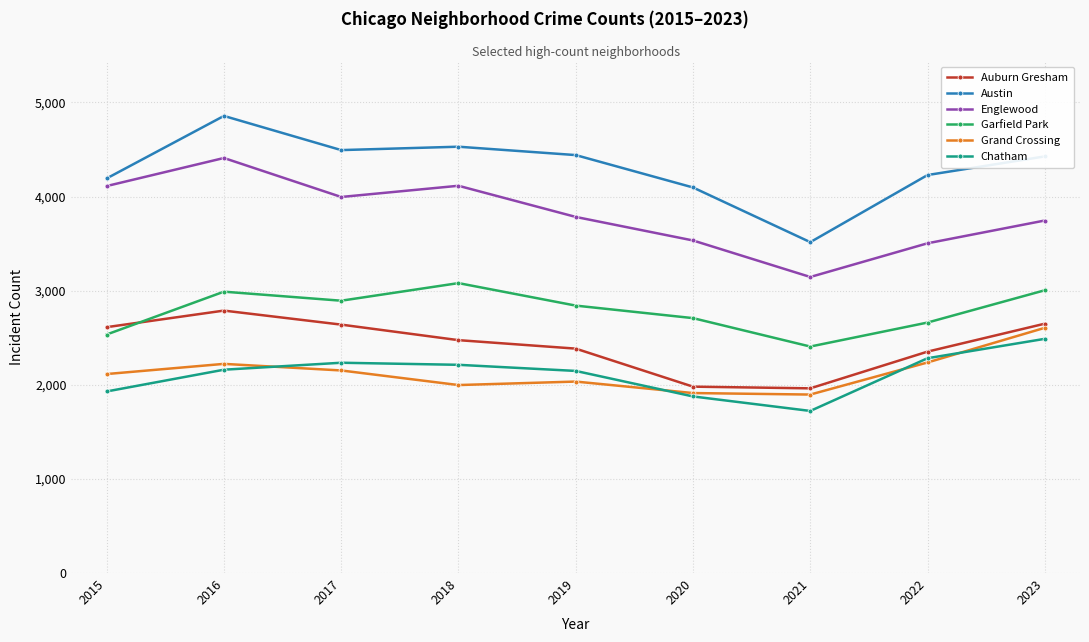

How many data points does each series have?

9